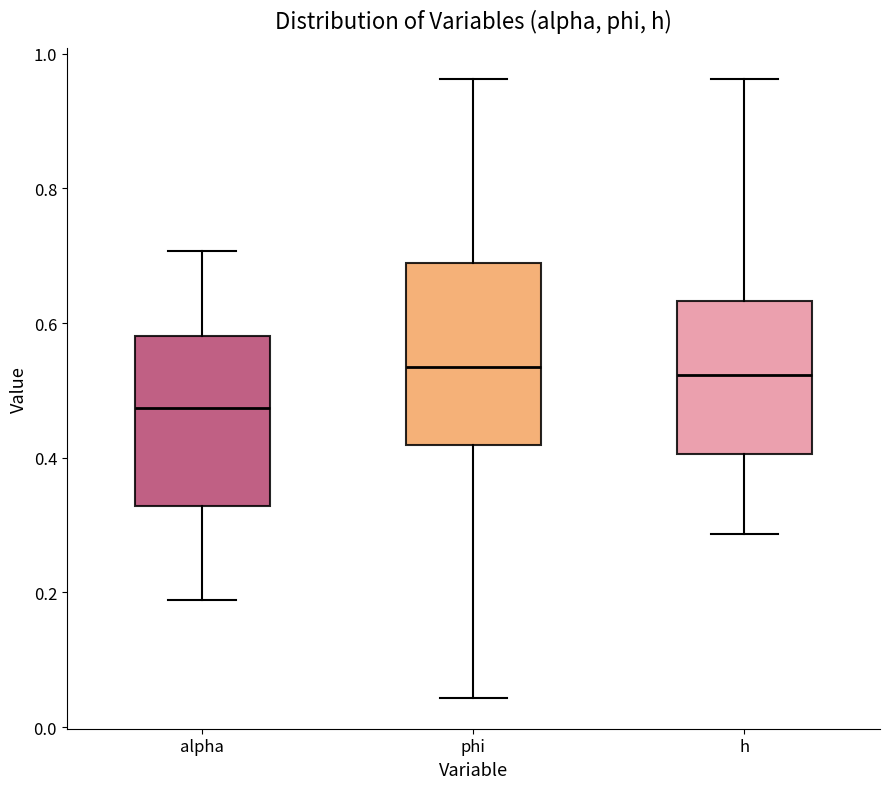

Where does the median line of the box for phi sit on the y-axis? The values are not printed on the chart, so give them approximately, as read against the axis.

0.54